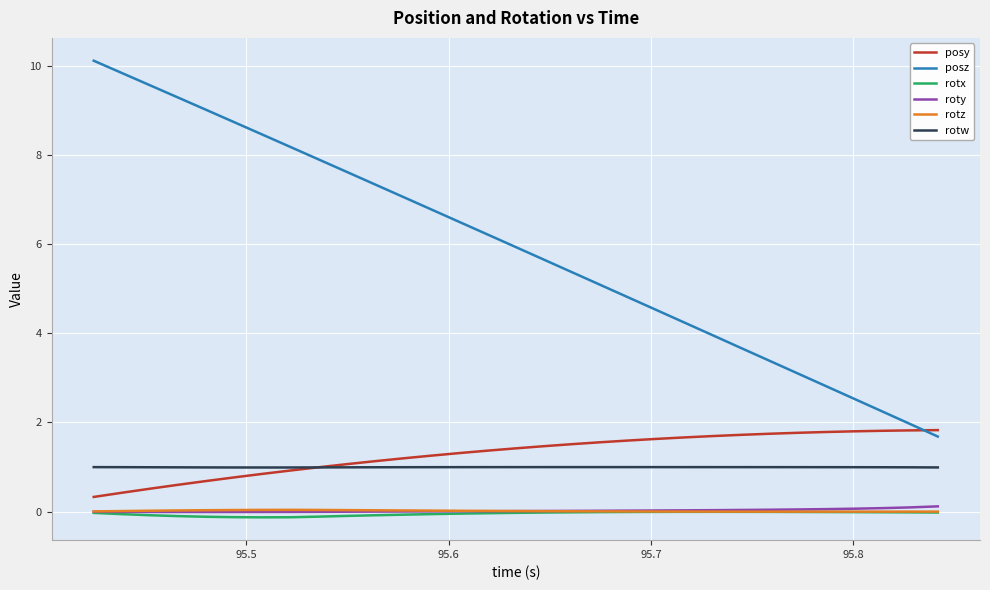

Which series has the largest range (max minus min)?

posz